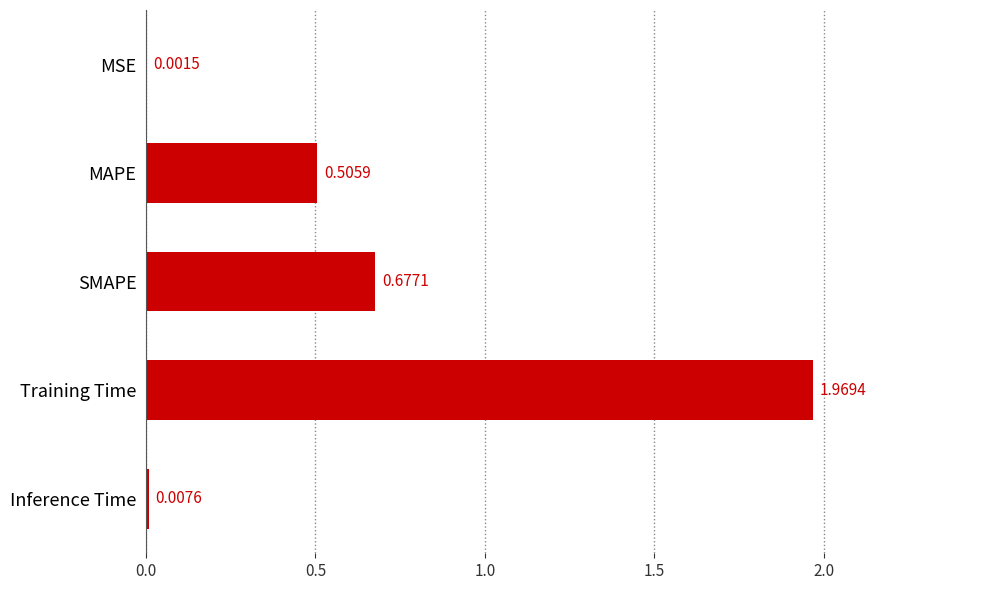

Which category has the highest value across all series?

Training Time